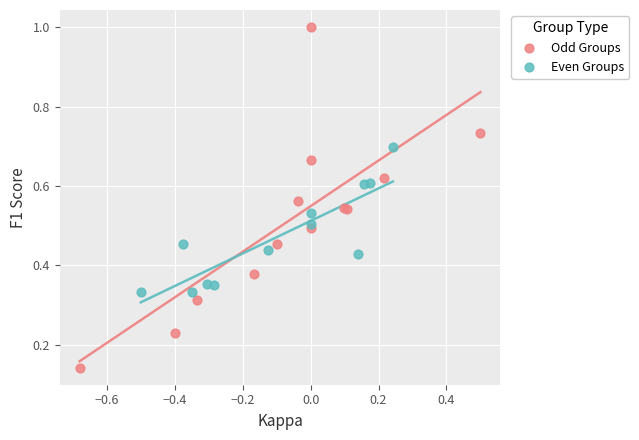

Which series has the widest spread of Y values?

Odd Groups